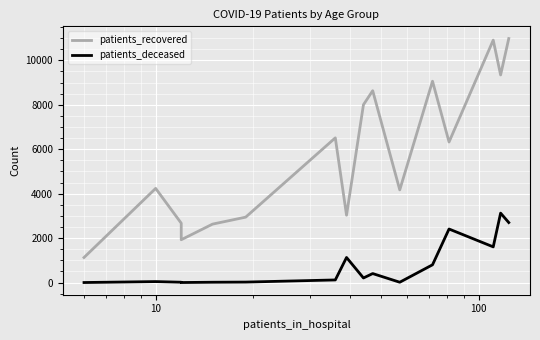

True or false: patients_deceased and patients_recovered cross at least once.

False